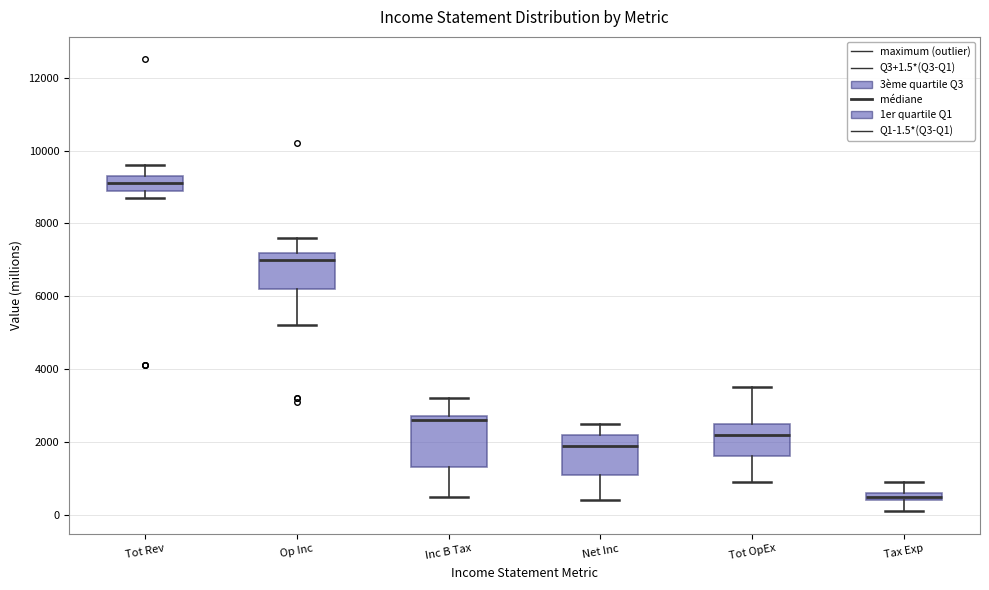

Where does the upper whisker of the box for Op Inc end on the y-axis? The values are not printed on the chart, so give them approximately, as read against the axis.

7600